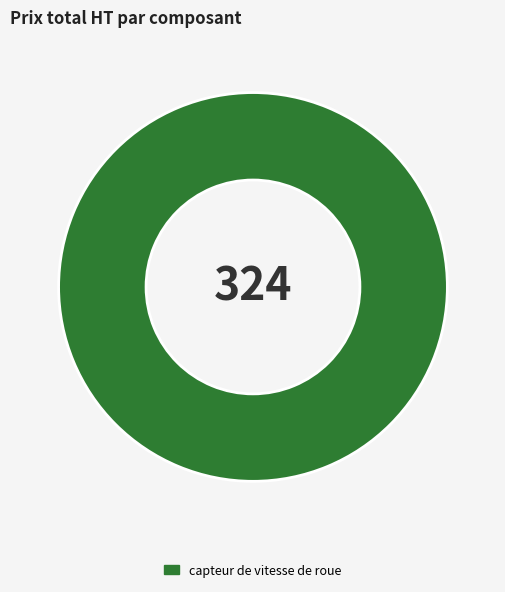

How many slices are in this pie chart?

1